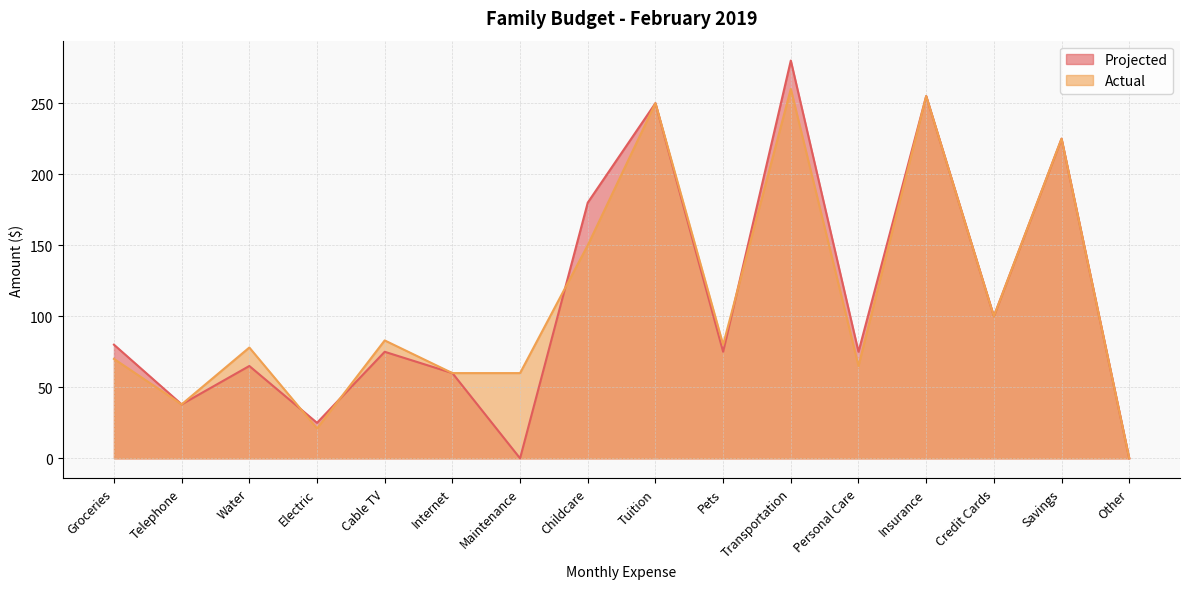

Reading left to right, transcribe all the data shown in this chart.

Projected: Groceries=80	Telephone=38	Water=65	Electric=25	Cable TV=75	Internet=60	Maintenance=0	Childcare=180	Tuition=250	Pets=75	Transportation=280	Personal Care=75	Insurance=255	Credit Cards=100	Savings=225	Other=0
Actual: Groceries=70	Telephone=38	Water=78	Electric=21	Cable TV=83	Internet=60	Maintenance=60	Childcare=150	Tuition=250	Pets=80	Transportation=260	Personal Care=65	Insurance=255	Credit Cards=100	Savings=225	Other=0